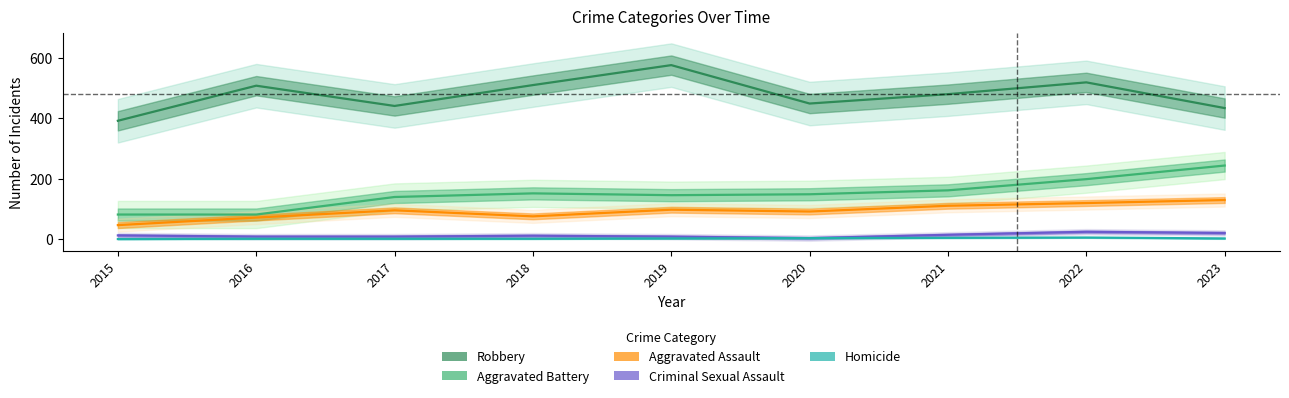

The Aggravated Assault series shows 91 at 2020. True or false?

True